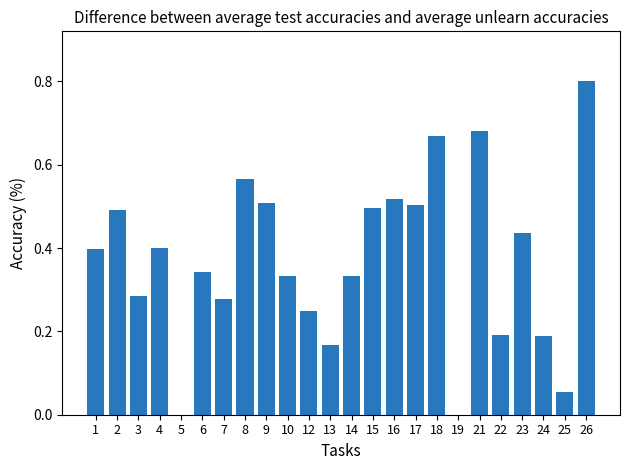

Read the value at 26.

0.8